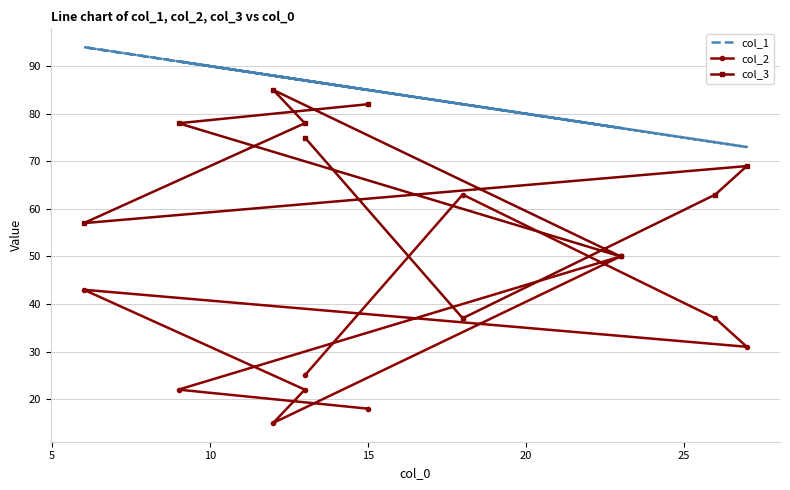

Reading right to left, what are all the values shown in this chart?

col_1: 87	82	74	73	94	87	88	77	91	85
col_2: 25	63	37	31	43	22	15	50	22	18
col_3: 75	37	63	69	57	78	85	50	78	82